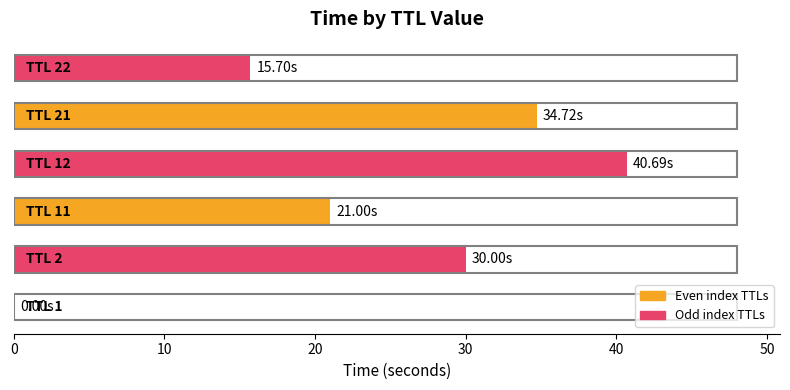

What is the sum of all values?

142.1